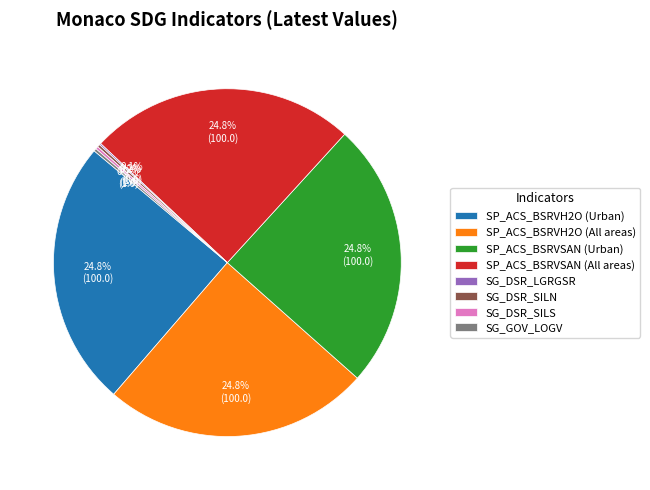

Approximately how many times larger is the value at SP_ACS_BSRVH2O (All areas) compared to SP_ACS_BSRVSAN (Urban)?

1.0